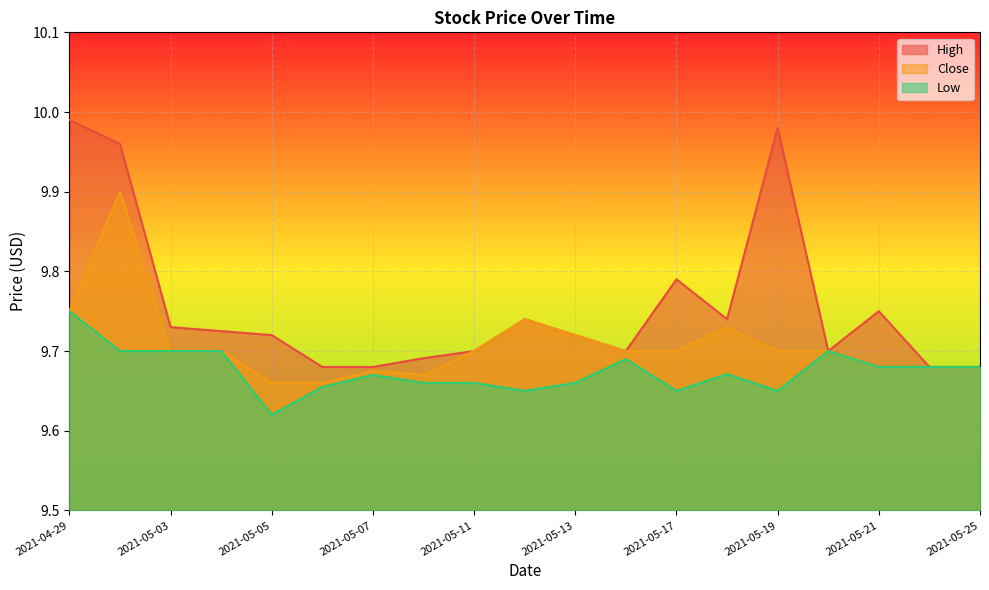

What are all the series names shown in the legend?

High, Close, Low